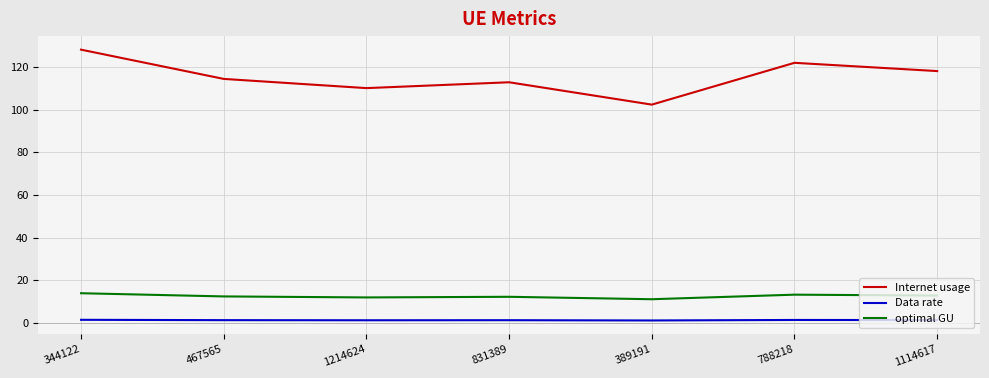

Which series has the largest total across all categories?

Internet usage